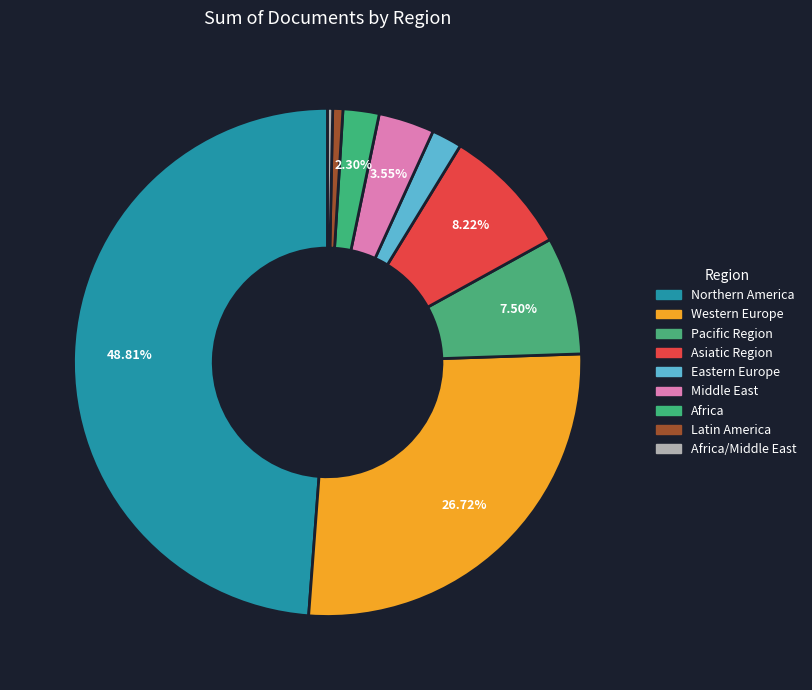

Is there any slice that represents more than half of the pie?

No